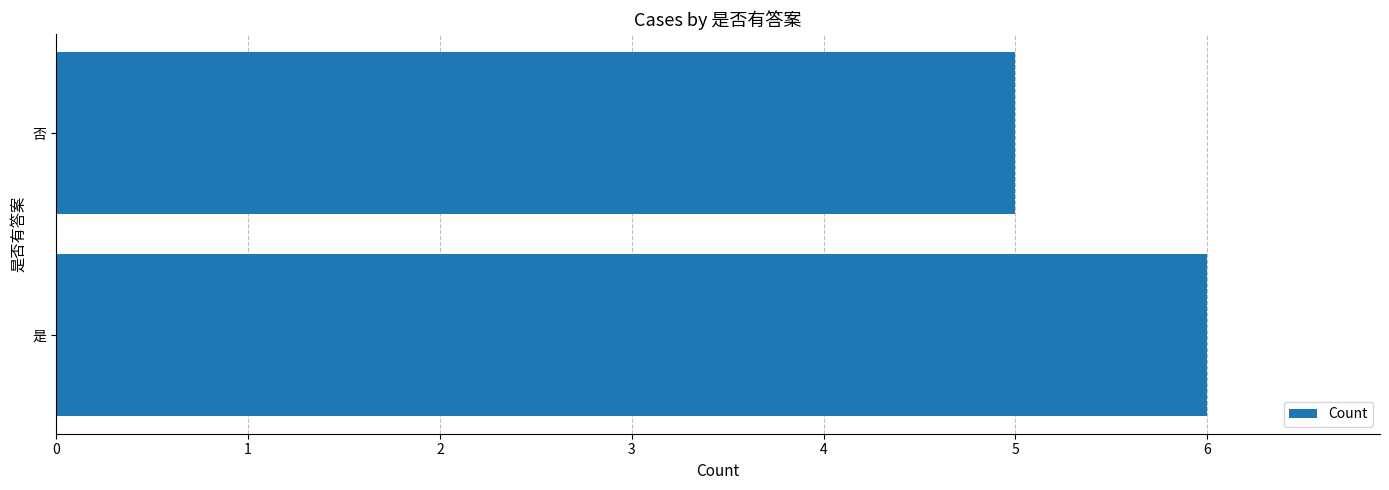

What is the sum of all values?

11